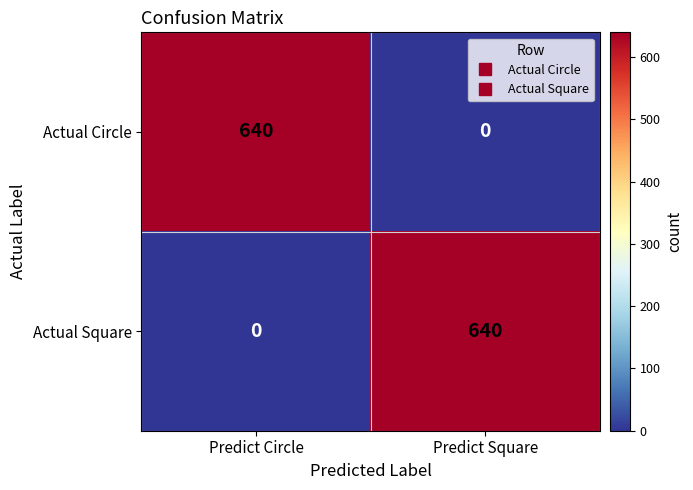

What is the spread (max minus min) of values at Predict Square?

640